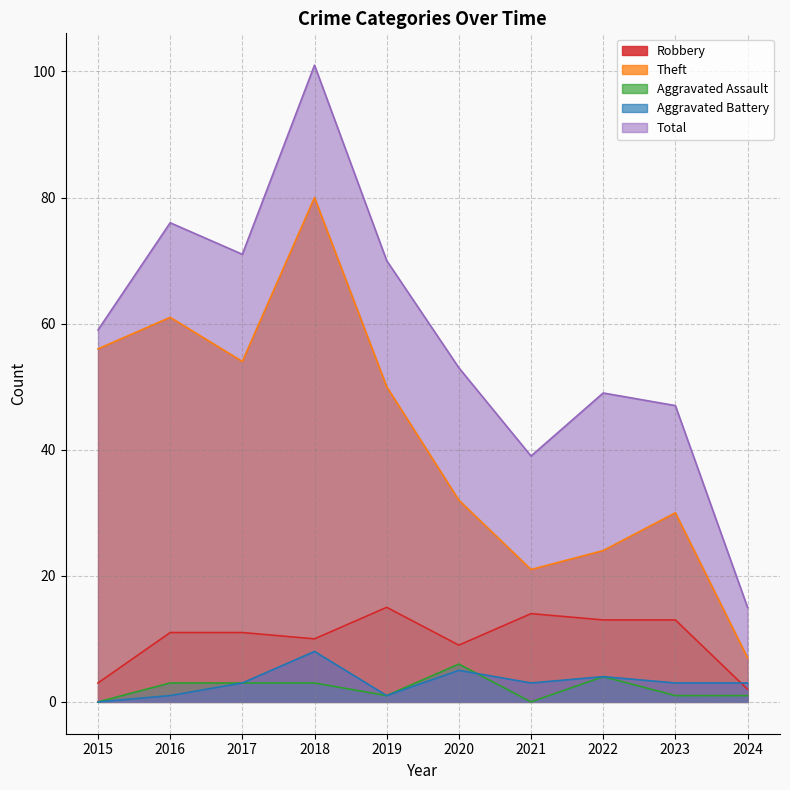

In Aggravated Battery, how many points are higher than both neighbors (excluding endpoints)?

3